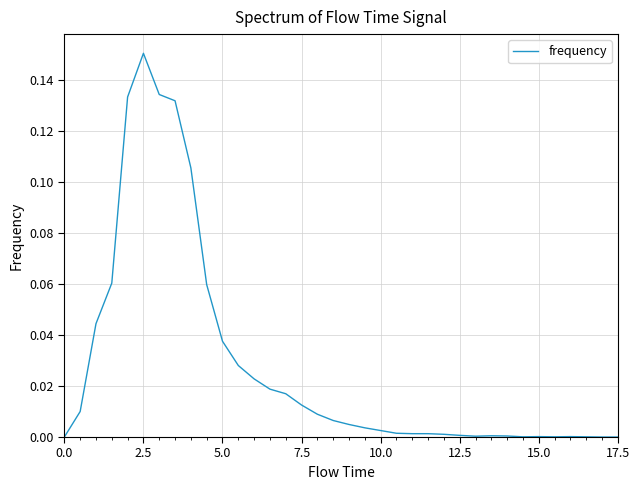

What is the greatest value displayed?

0.2